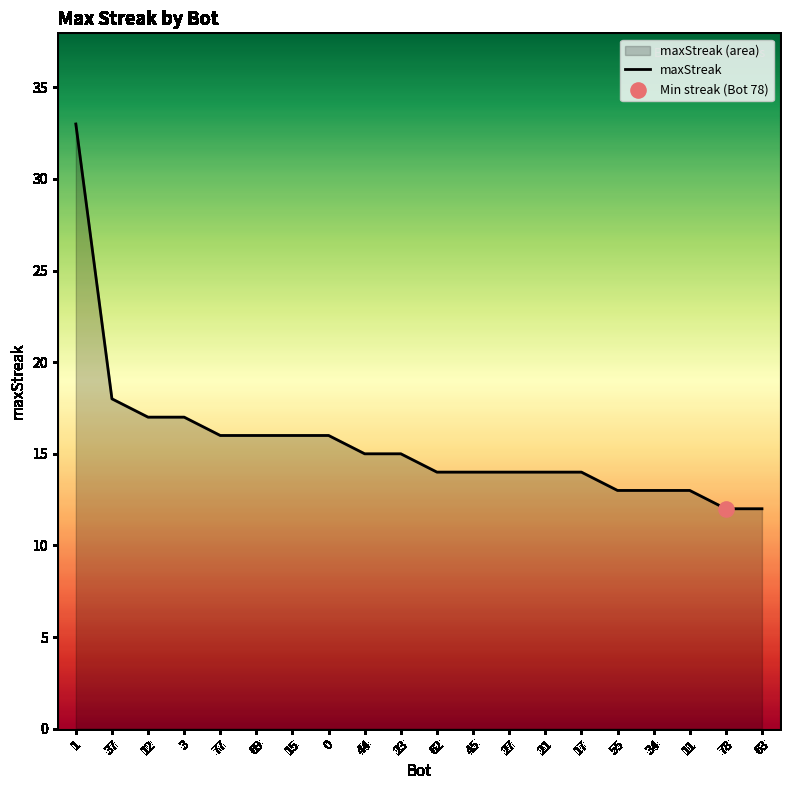

Which has a higher value, 45 or 62?

45